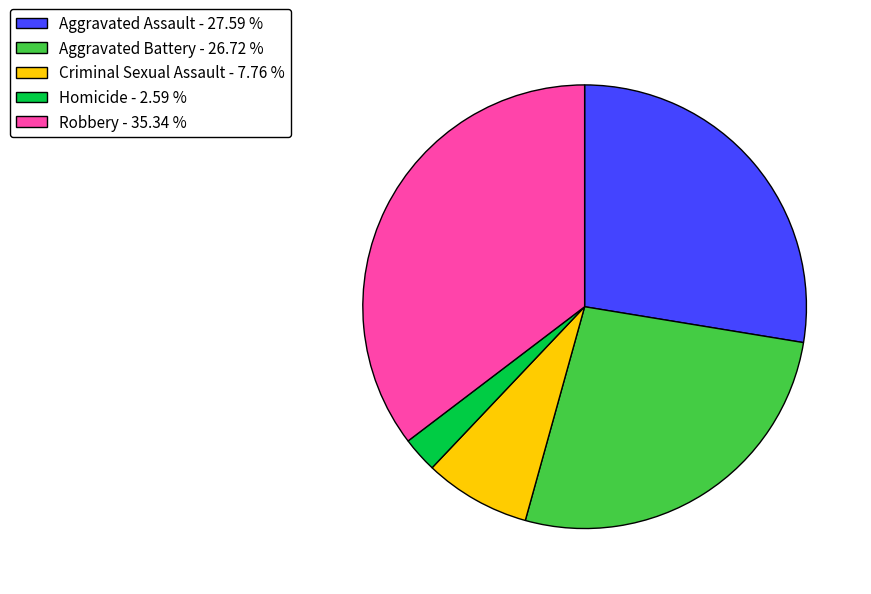

Which category has the biggest portion of the pie?

Robbery